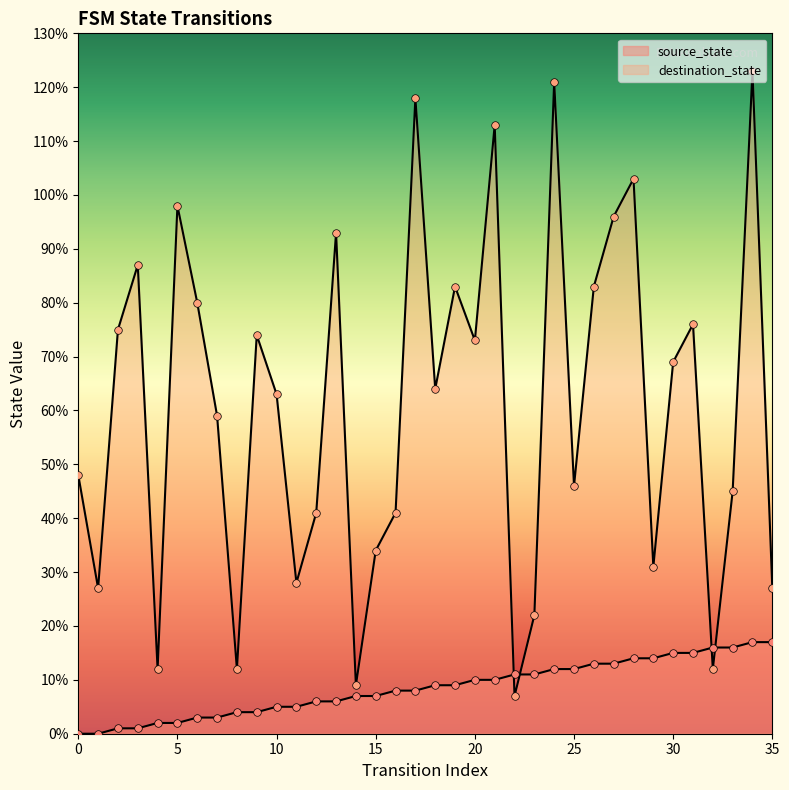

Which series reaches the minimum Y coordinate?

source_state